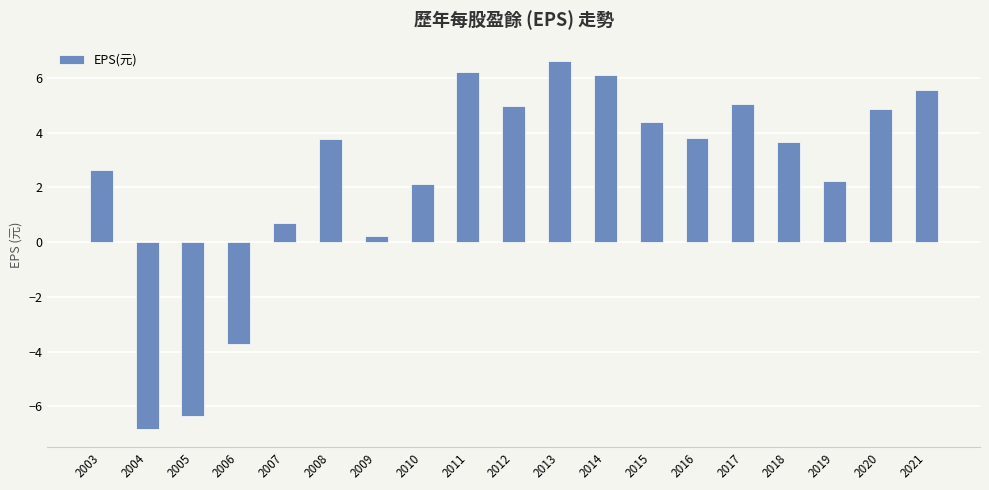

What is the value of the 10th bar from the left?

5.0